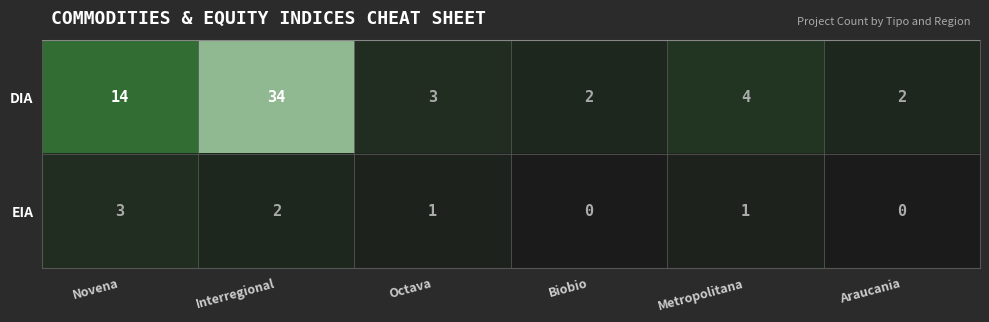

Which series has the largest total across all categories?

DIA